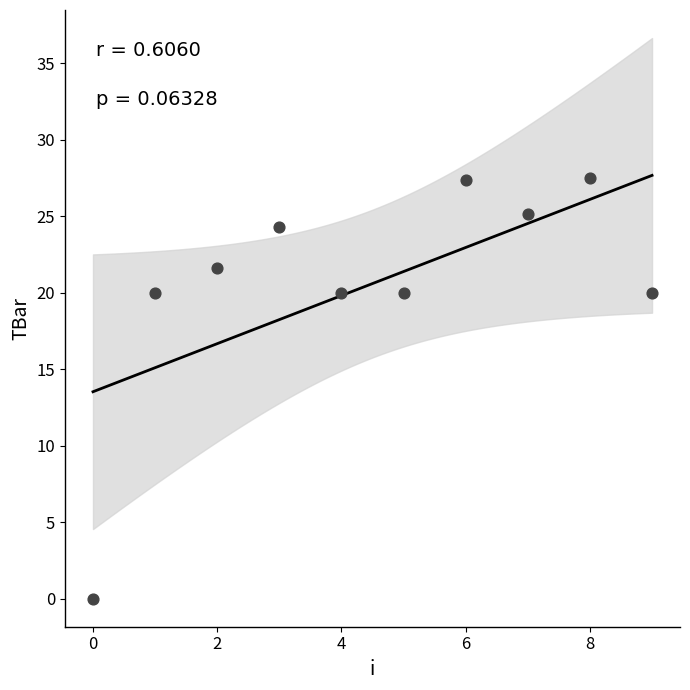

What is the range of Y values (max minus min)?

27.5